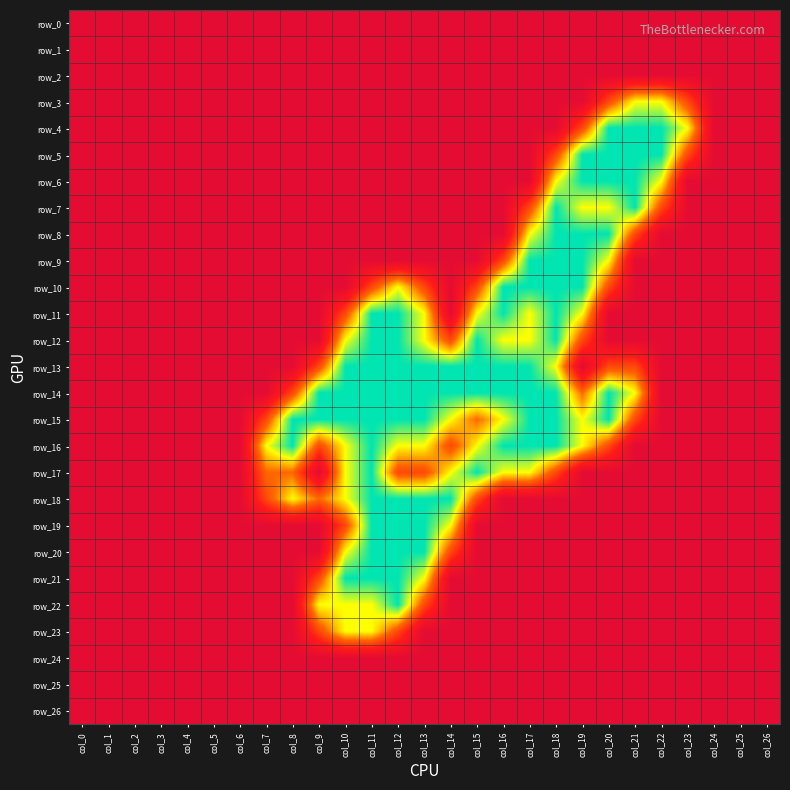

What is the difference between the maximum and minimum values in the row_10 series?

2.0